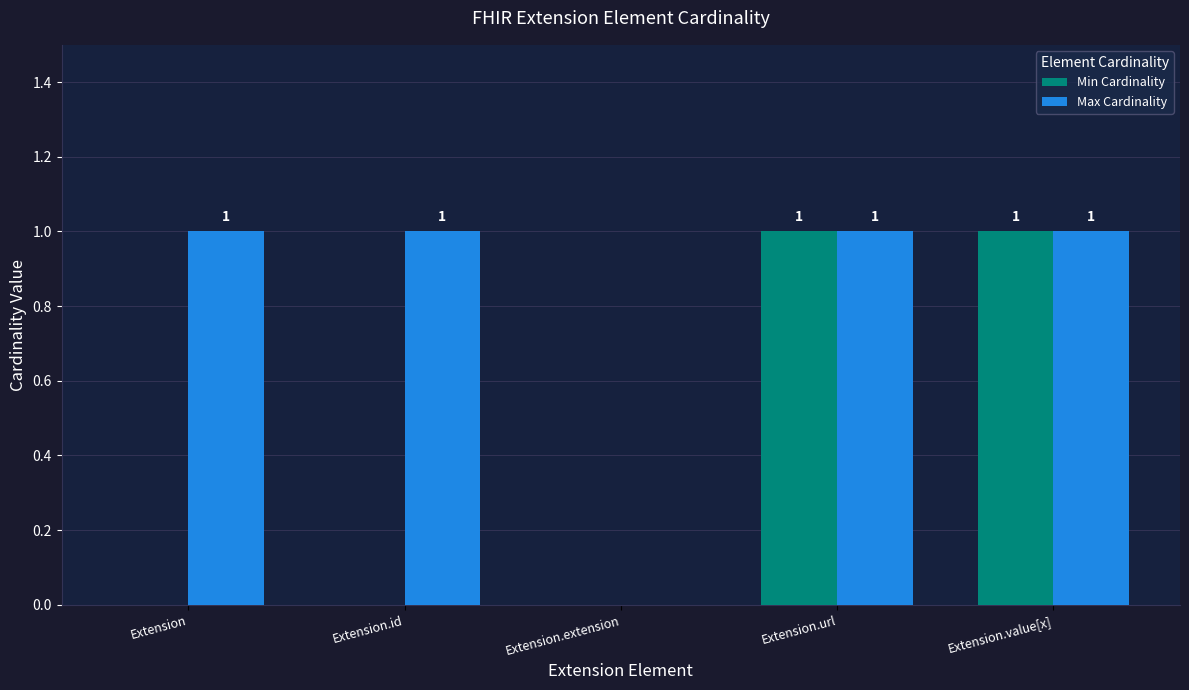

Which series changed the most between Extension.id and Extension.url?

Min Cardinality